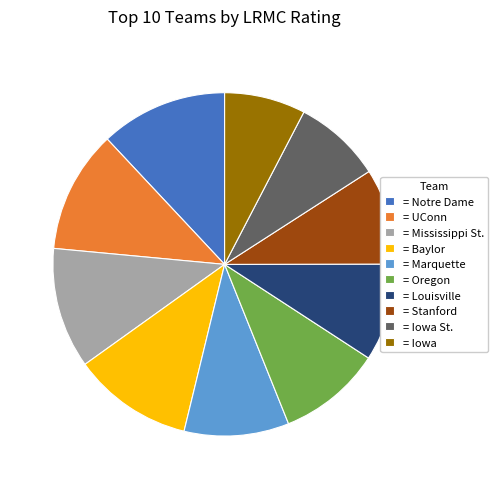

Combined, do = Oregon and = Stanford account for over 50%?

No